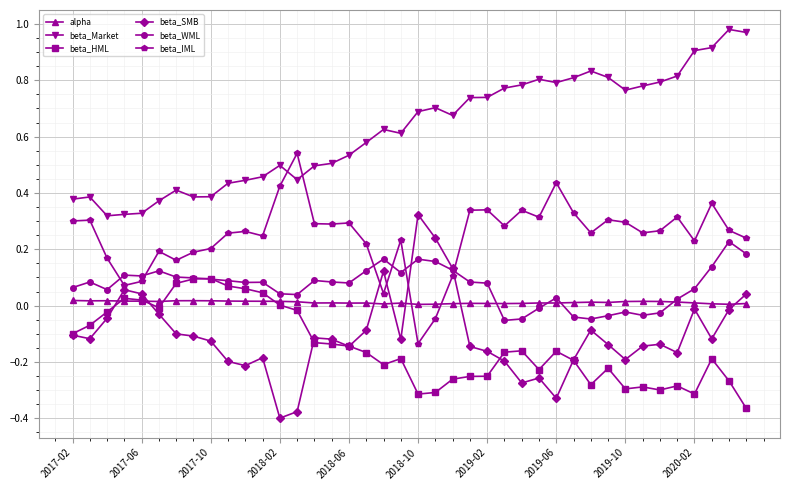

Does the chart display data point markers on the line(s)?

Yes